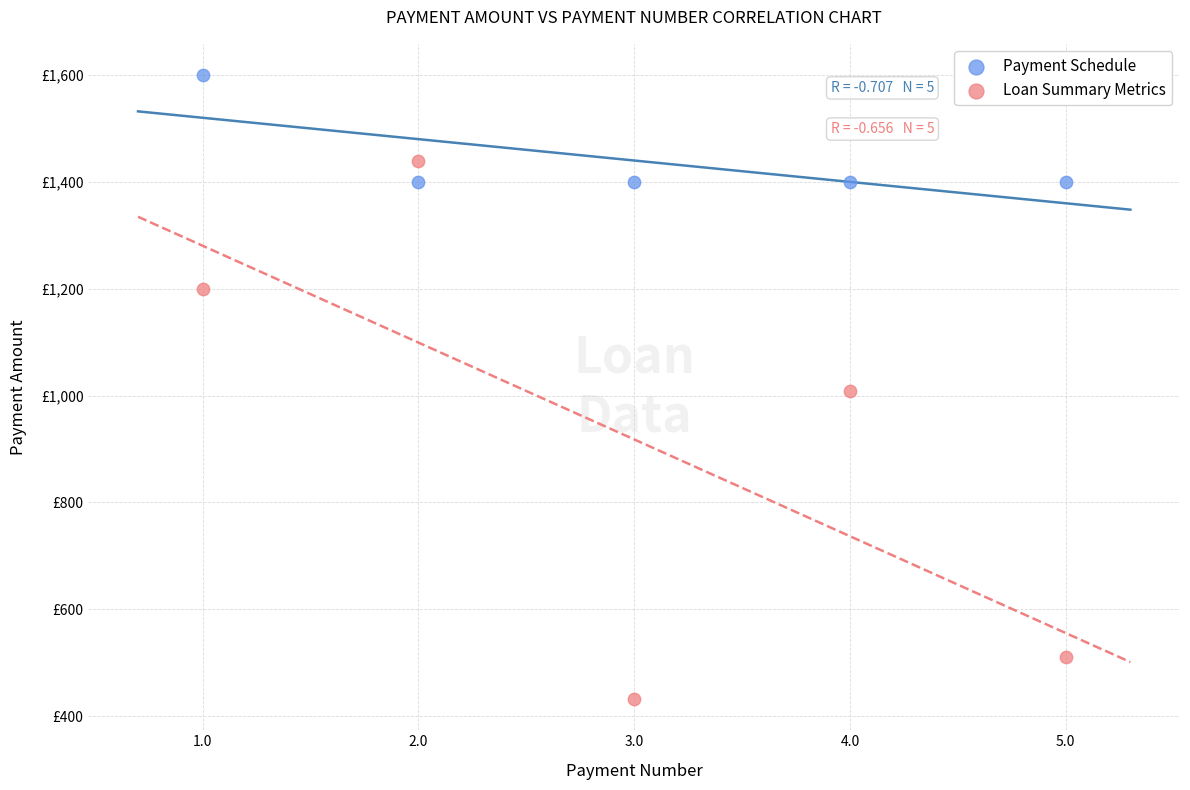

What are all the series names shown in the legend?

Payment Schedule, Loan Summary Metrics